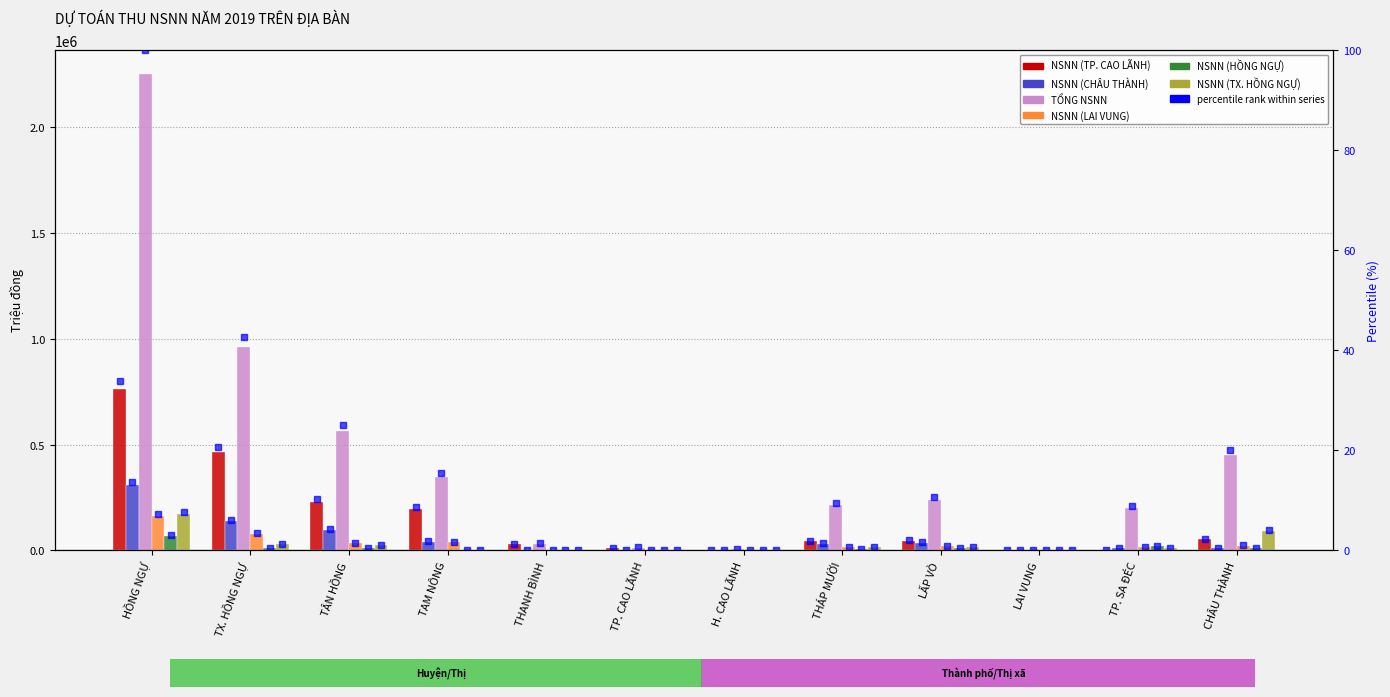

What is the label of the 1st bar from the right?

CHÂU THÀNH